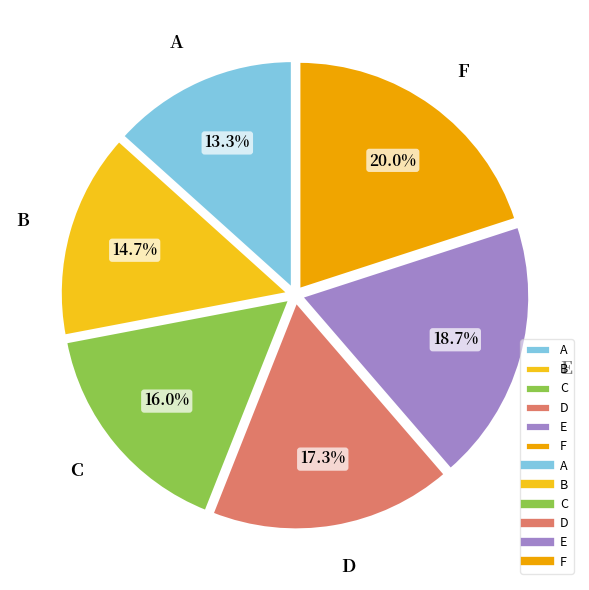

To the nearest percent, what portion does A represent?

13%